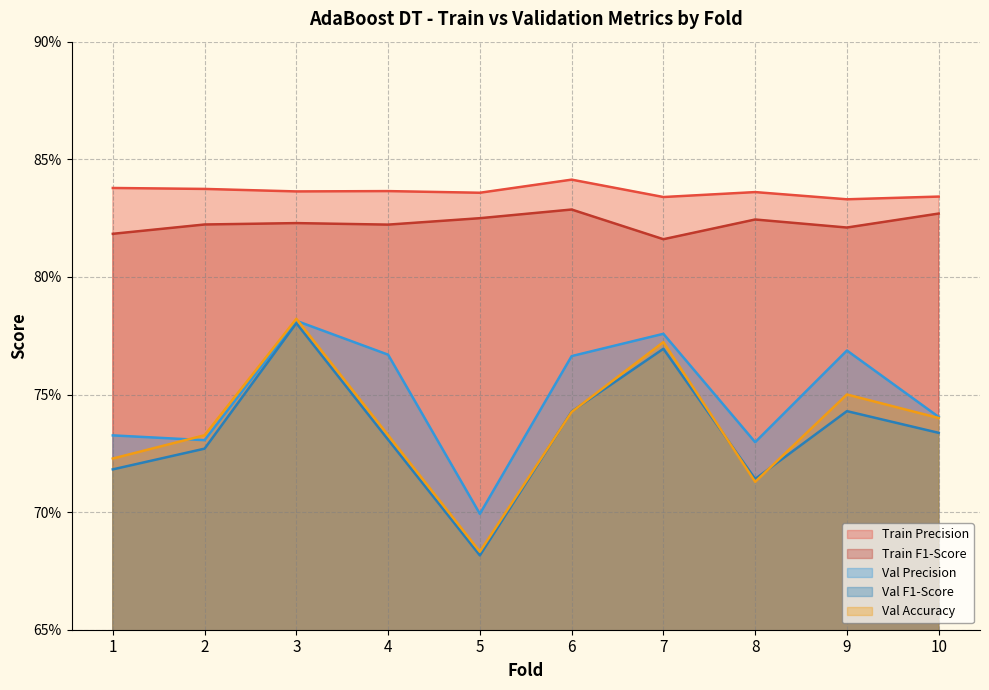

At how many categories does at least one series exceed 0?

10